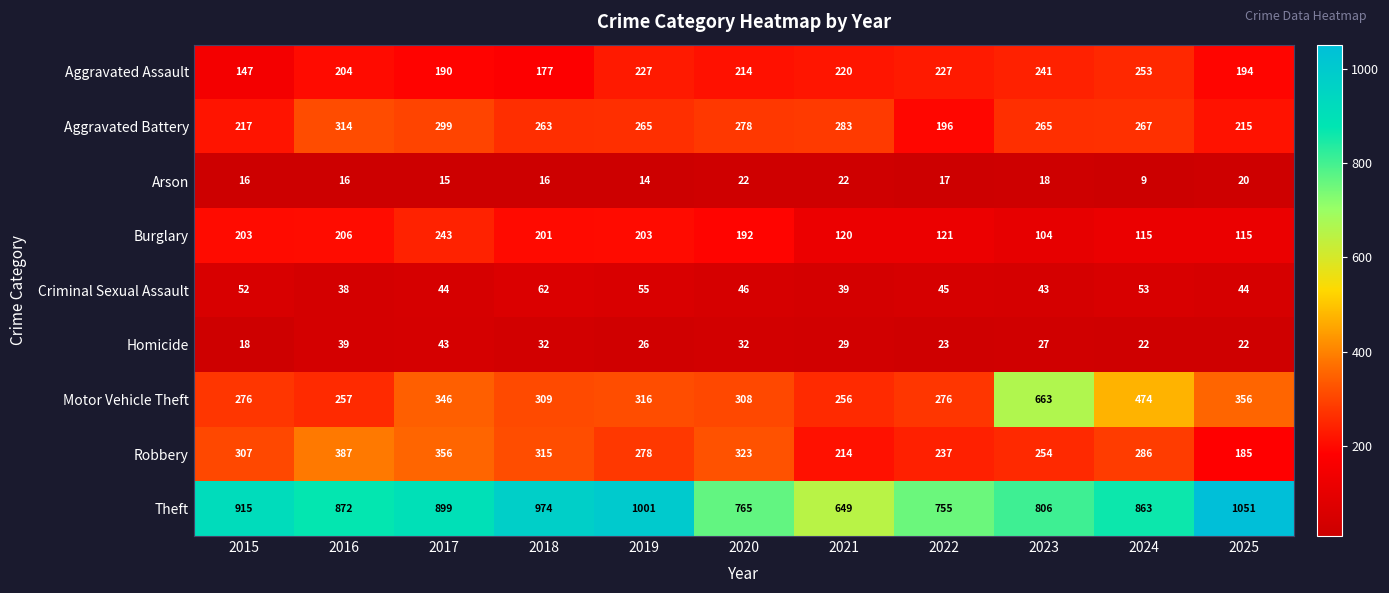

Is it true that Motor Vehicle Theft equals 156 at 2022?

False